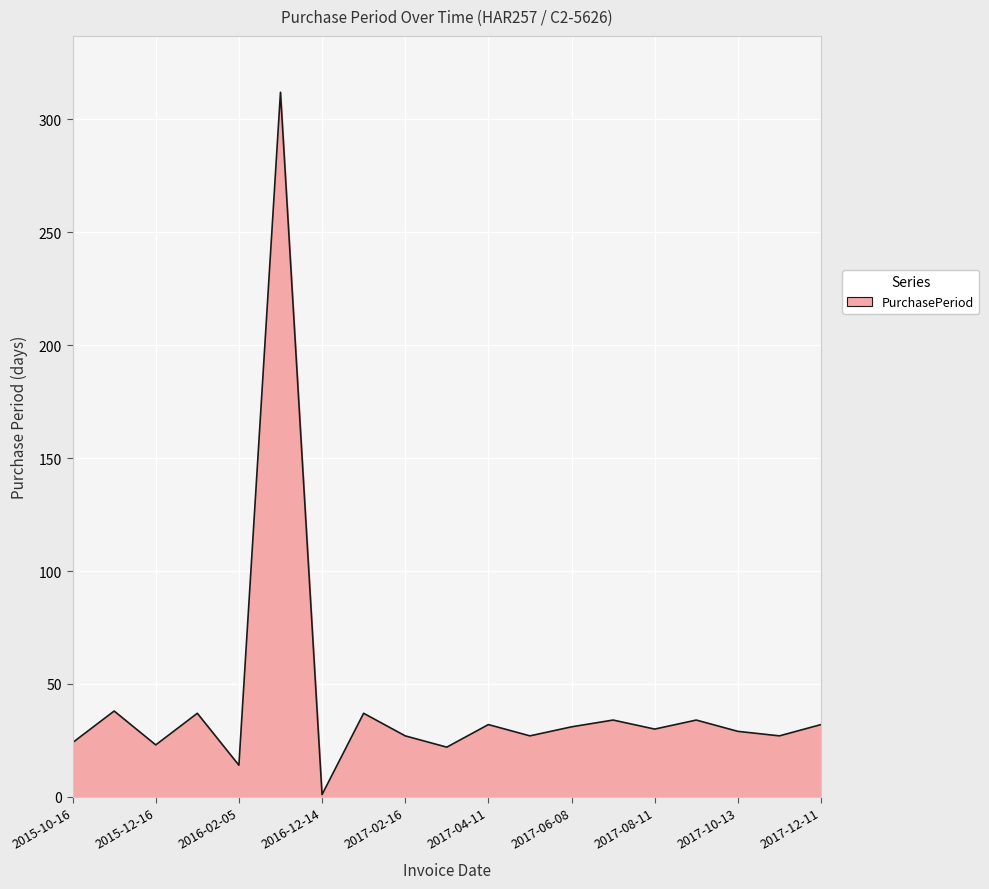

Which category has the highest value across all series?

2016-12-13